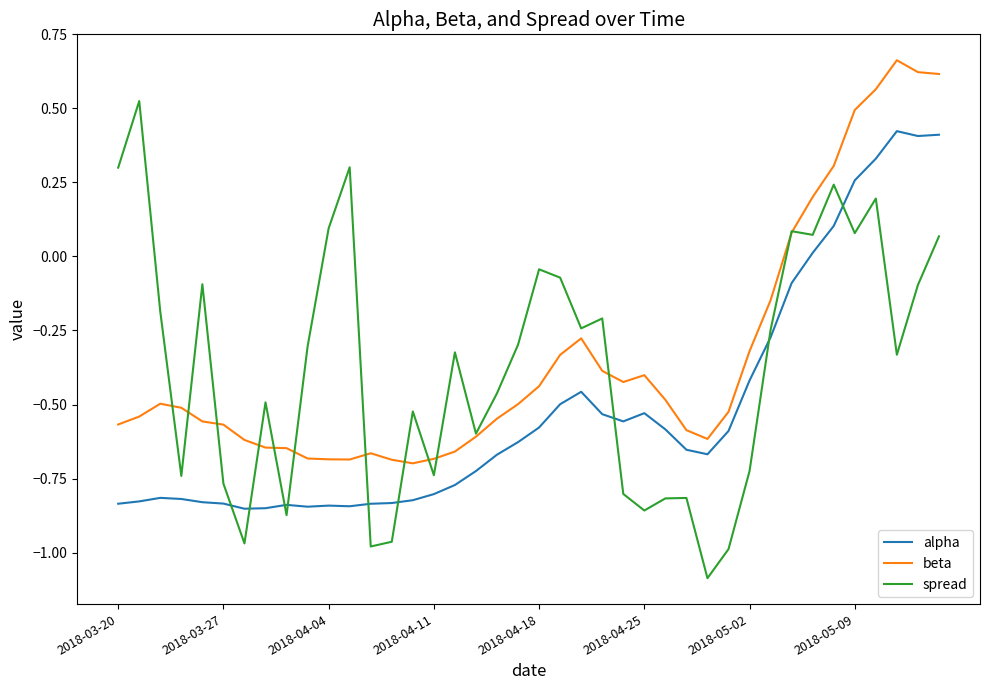

Which series has the widest spread of values?

spread